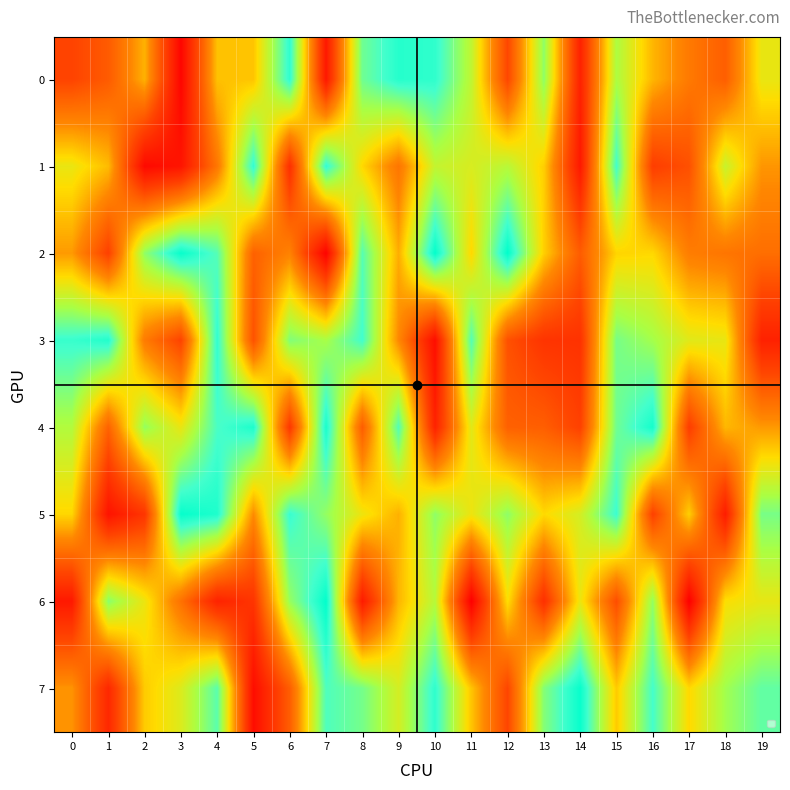

Reading right to left, list all the values displayed in this chart.

0: 19=638860	18=328105	17=408738	16=531935	15=743520	14=126398	13=788375	12=258026	11=711035	10=928262	9=943009	8=833657	7=92336	6=929699	5=557143	4=551559	3=22435	2=524455	1=319443	0=249573
1: 19=474936	18=698314	17=287400	16=228956	15=900068	14=92550	13=575521	12=723732	11=669356	10=704889	9=397214	8=591037	7=924386	6=175732	5=924360	4=401003	3=77507	2=38055	1=541405	0=637860
2: 19=375916	18=395994	17=419187	16=592630	15=585210	14=323140	13=576141	12=999428	11=590108	10=995608	9=516763	8=870378	7=12280	6=433821	5=337952	4=873049	3=987775	2=786569	1=238047	0=482124
3: 19=124167	18=639845	17=655173	16=756903	15=822920	14=186234	13=192735	12=289070	11=873534	10=51891	9=448489	8=901897	7=750701	6=807620	5=291113	4=926040	3=249440	2=414263	1=947440	0=914675
4: 19=481579	18=533657	17=227708	16=967846	15=833652	14=239709	13=329631	12=335843	11=652279	10=128466	9=877865	8=324872	7=962384	6=208397	5=956377	4=889388	3=636780	2=780009	1=341945	0=734507
5: 19=822855	18=106232	17=575783	16=239454	15=909775	14=676427	13=594589	12=788509	11=629978	10=788285	9=522629	8=630431	7=781083	6=915231	5=454379	4=954154	3=989606	2=199264	1=73801	0=589521
6: 19=641707	18=606750	17=1085	16=782861	15=279107	14=633887	13=178054	12=604042	11=1164	10=727065	9=530916	8=101652	7=995790	6=777154	5=194622	4=130699	3=385786	2=633484	1=794145	0=93610
7: 19=854586	18=760259	17=591433	16=897737	15=567215	14=986487	13=804190	12=255700	11=557305	10=929317	9=676398	8=826043	7=882659	6=326842	5=52048	4=865039	3=661754	2=568605	1=150105	0=472778